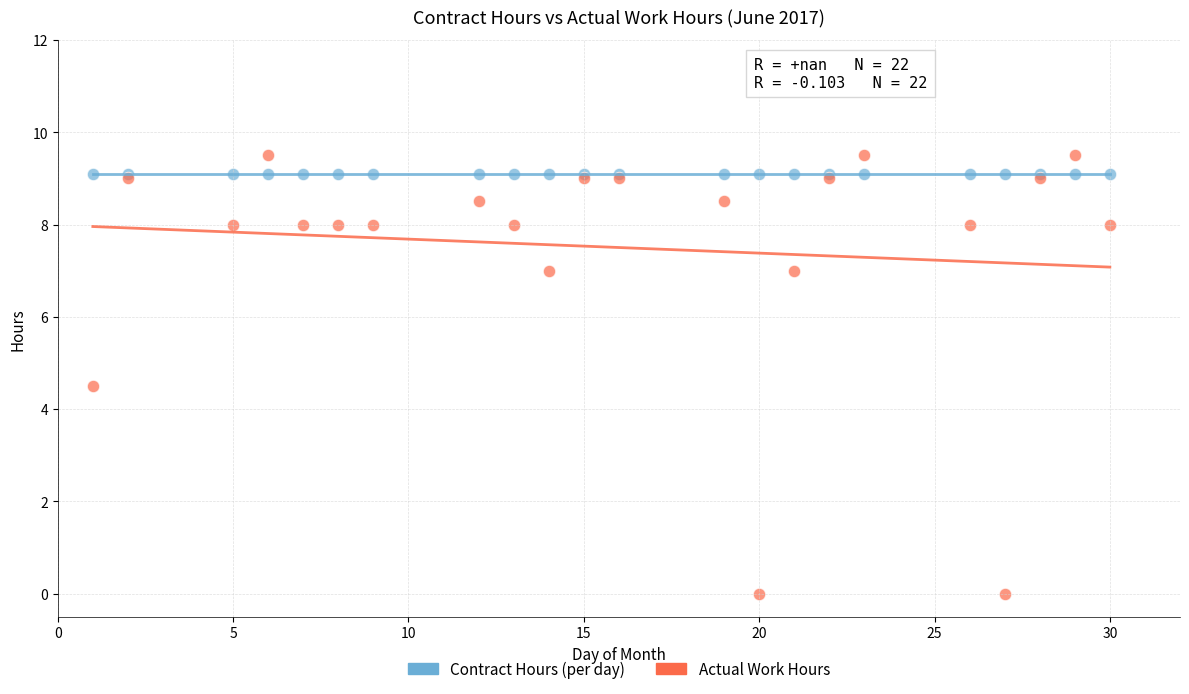

Which series reaches the maximum Y coordinate?

Actual Work Hours